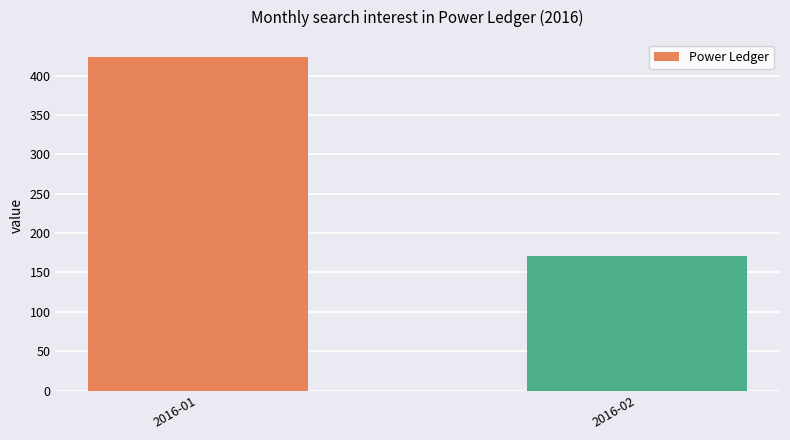

The value at 2016-01 is 756. True or false?

False